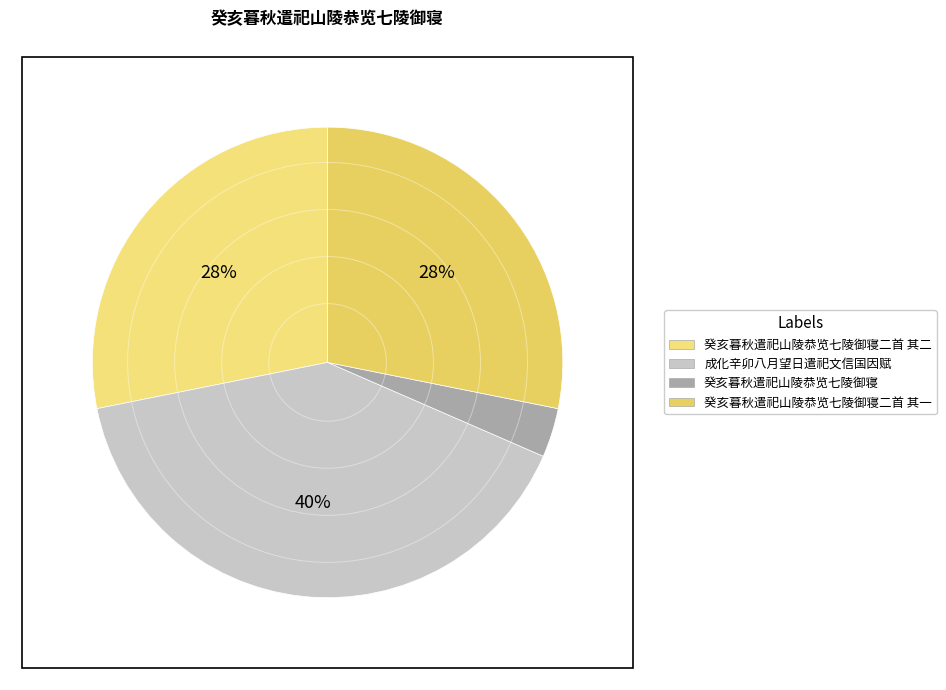

Rank the categories by value from highest to lowest.

成化辛卯八月望日遣祀文信国因赋, 癸亥暮秋遣祀山陵恭览七陵御寝二首 其二, 癸亥暮秋遣祀山陵恭览七陵御寝二首 其一, 癸亥暮秋遣祀山陵恭览七陵御寝